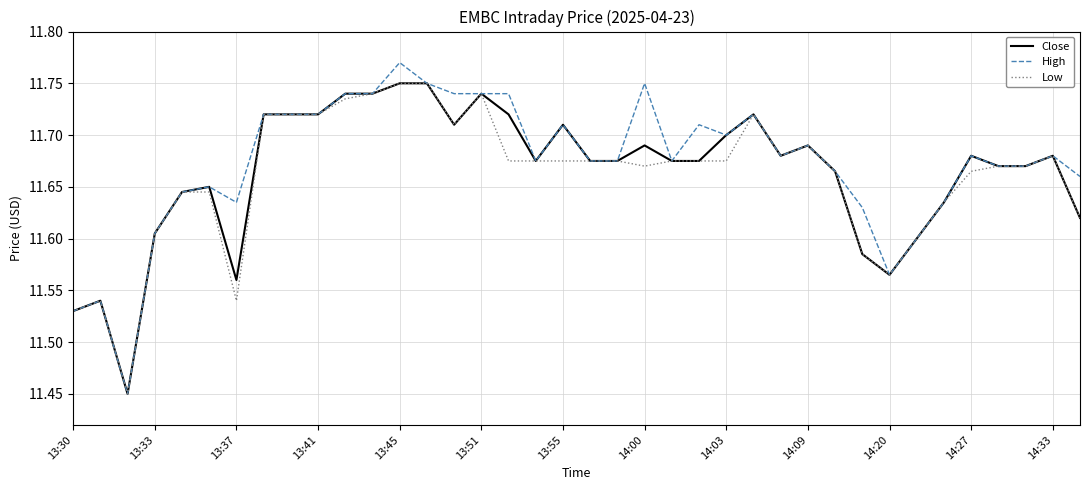

Which series has the largest range (max minus min)?

High